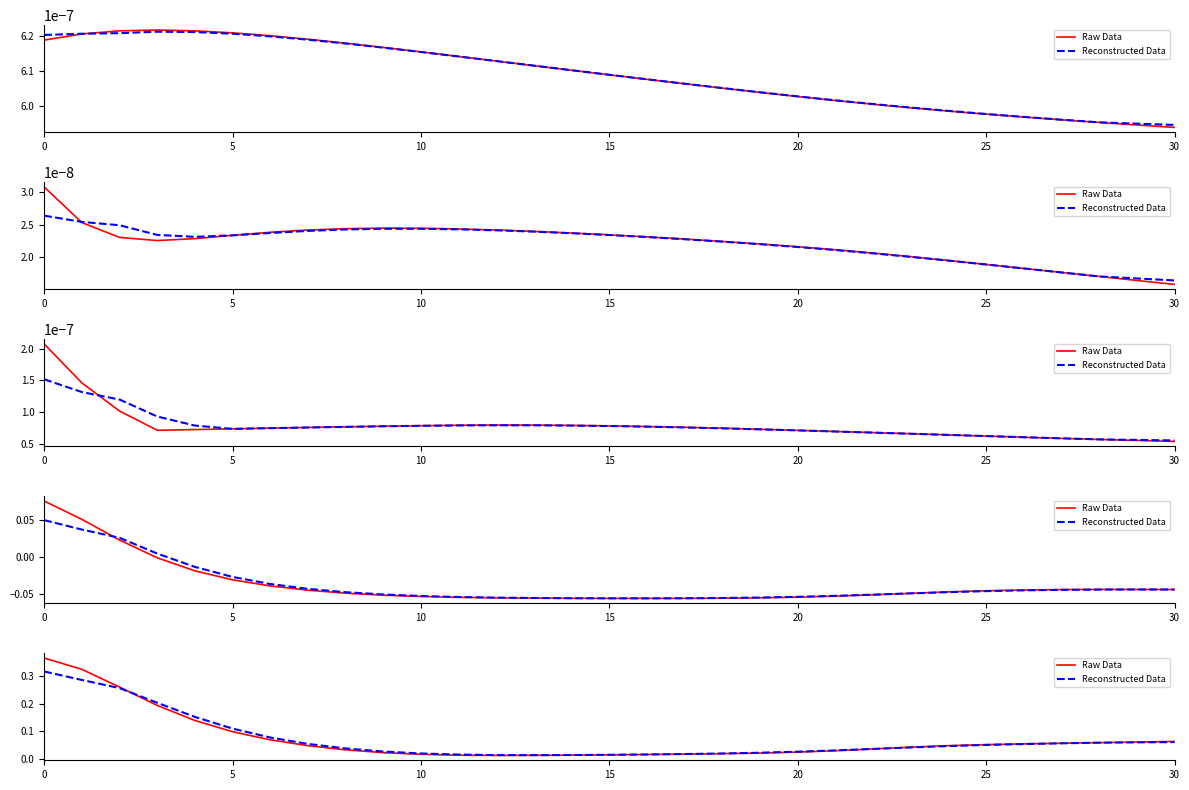

What is the sum of the Raw Data values at 20 and 5?

0.1